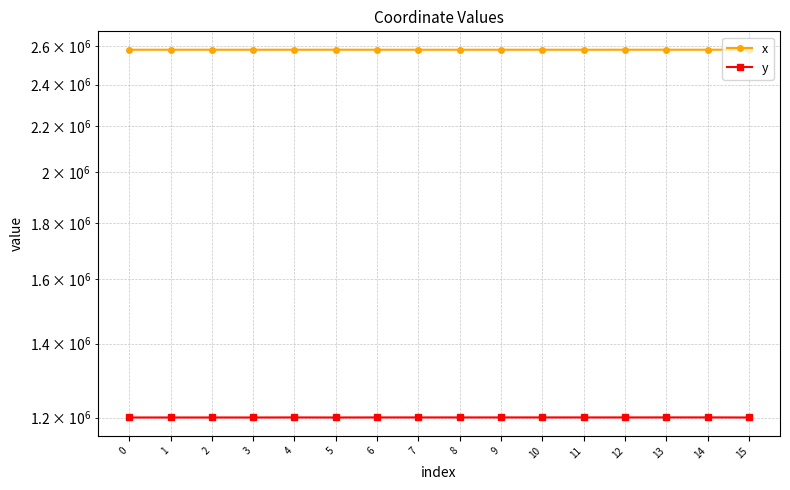

Reading left to right, what are all the values shown in this chart?

x: 0=2580691.0	1=2580698.0	2=2580695.6	3=2580722.1	4=2580689.3	5=2580735.9	6=2580674.1	7=2580661.2	8=2580661.1	9=2580657.9	10=2580650.2	11=2580644.6	12=2580746.9	13=2580744.1	14=2580742.9	15=2580698.0
y: 0=1200673.6	1=1200668.7	2=1200692.5	3=1200663.8	4=1200795.9	5=1200661.0	6=1200799.0	7=1200803.0	8=1200803.1	9=1200804.2	10=1200807.0	11=1200808.9	12=1200803.0	13=1200841.7	14=1200855.7	15=1200668.7